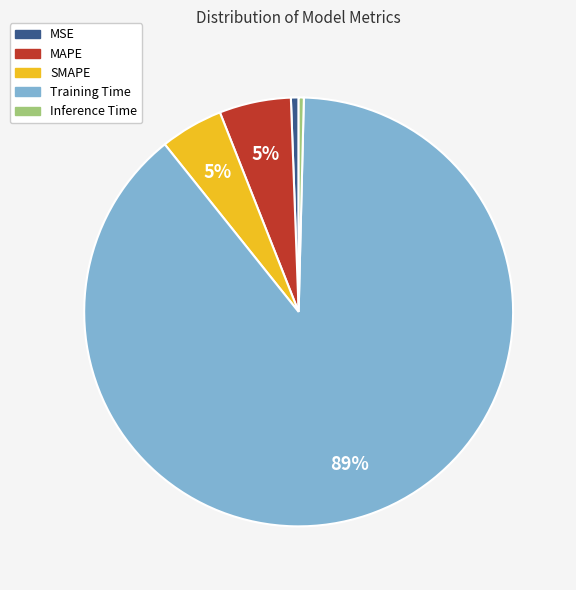

The MAPE slice represents 5% of the pie. True or false?

True